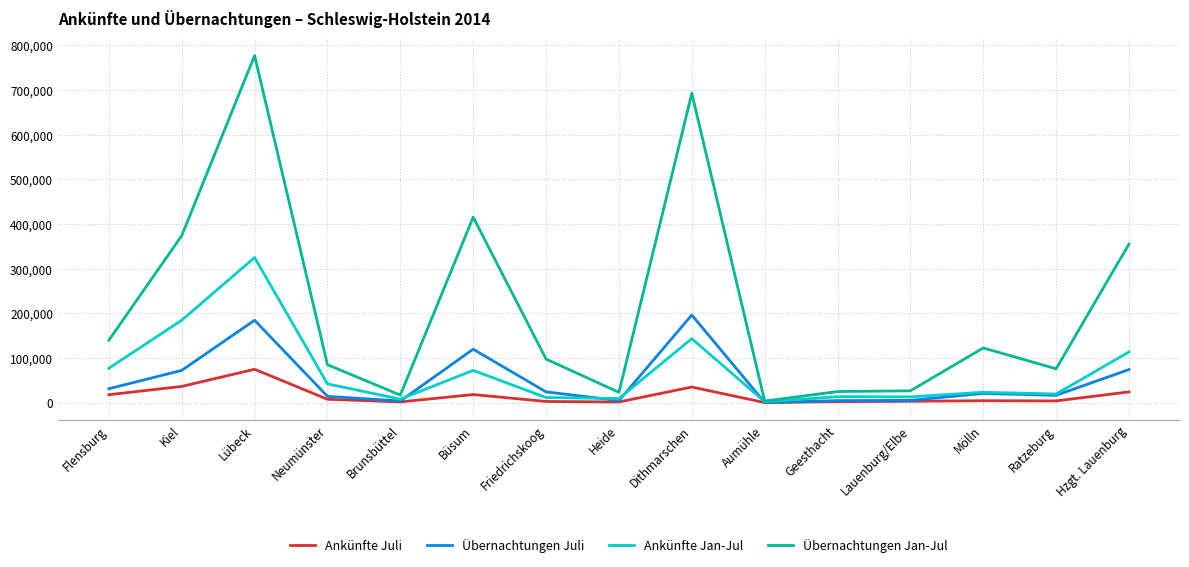

Which series has the widest spread of values?

Übernachtungen Jan-Jul